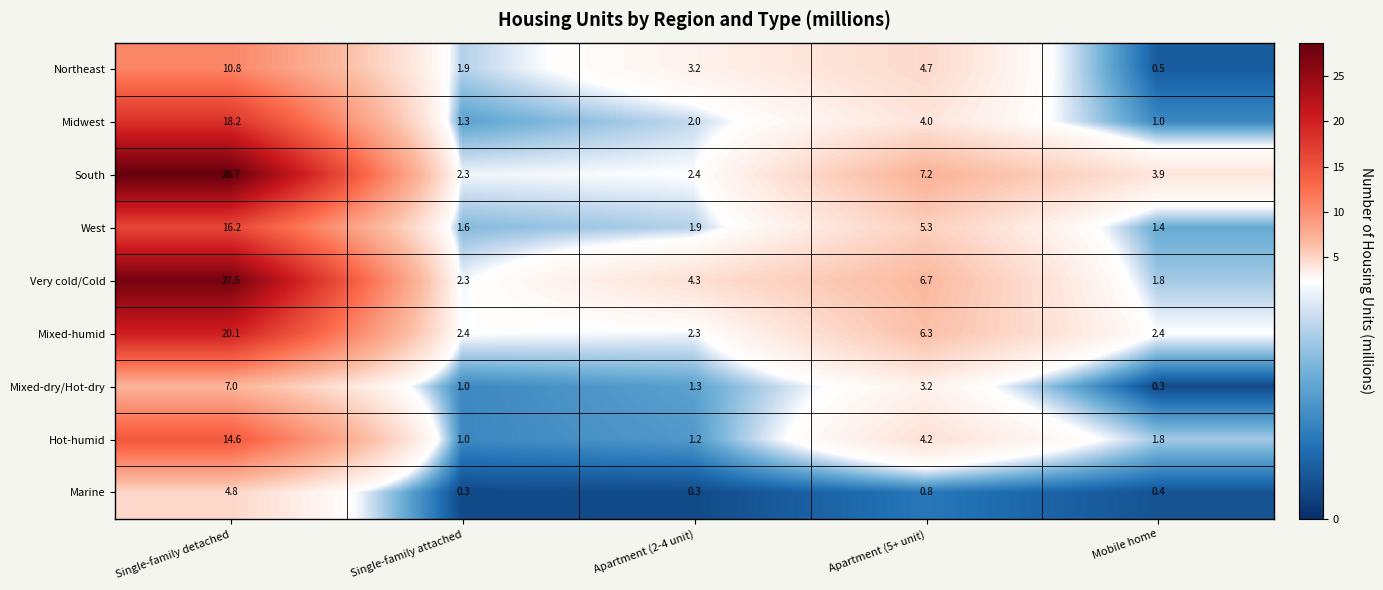

Count the number of data series in this chart.

9